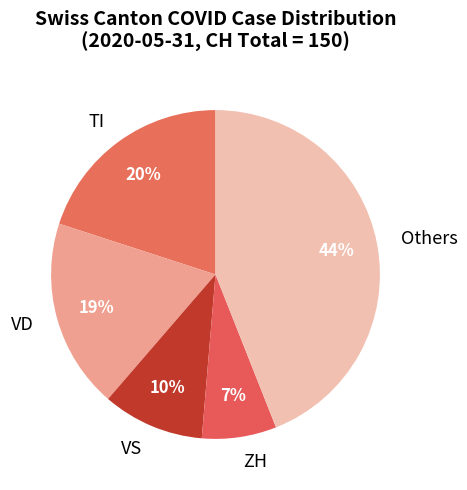

Is there a majority slice in this chart?

No